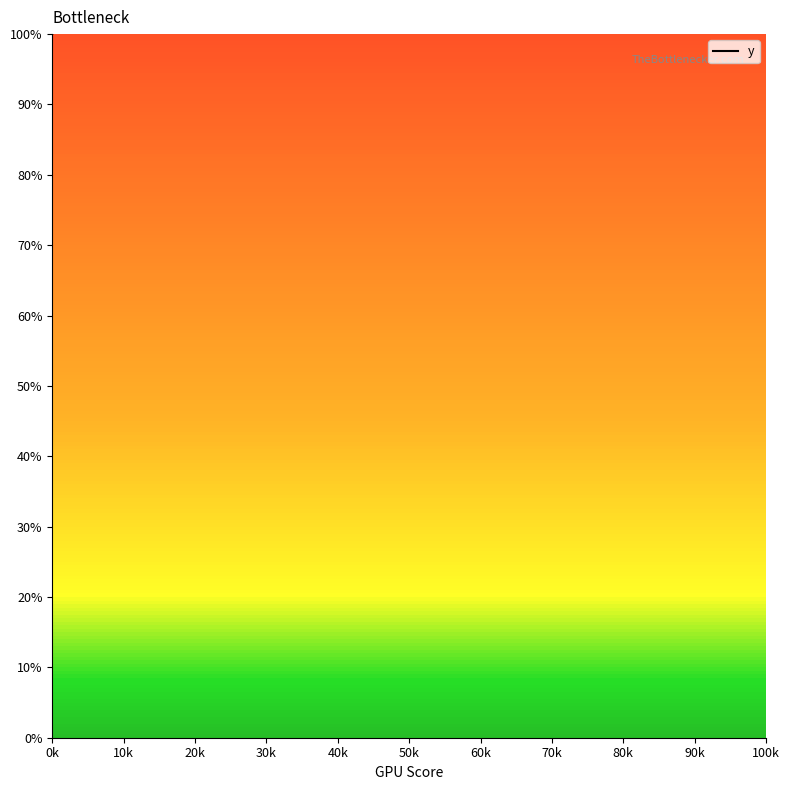

What is the greatest value displayed?

100.0